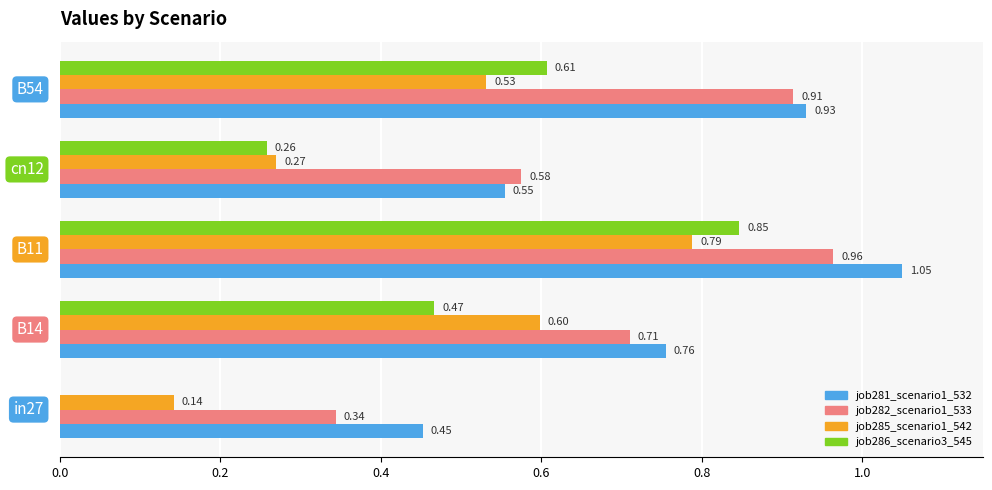

What is the value of the job286_scenario3_545 bar at the 5th from the left?

0.6